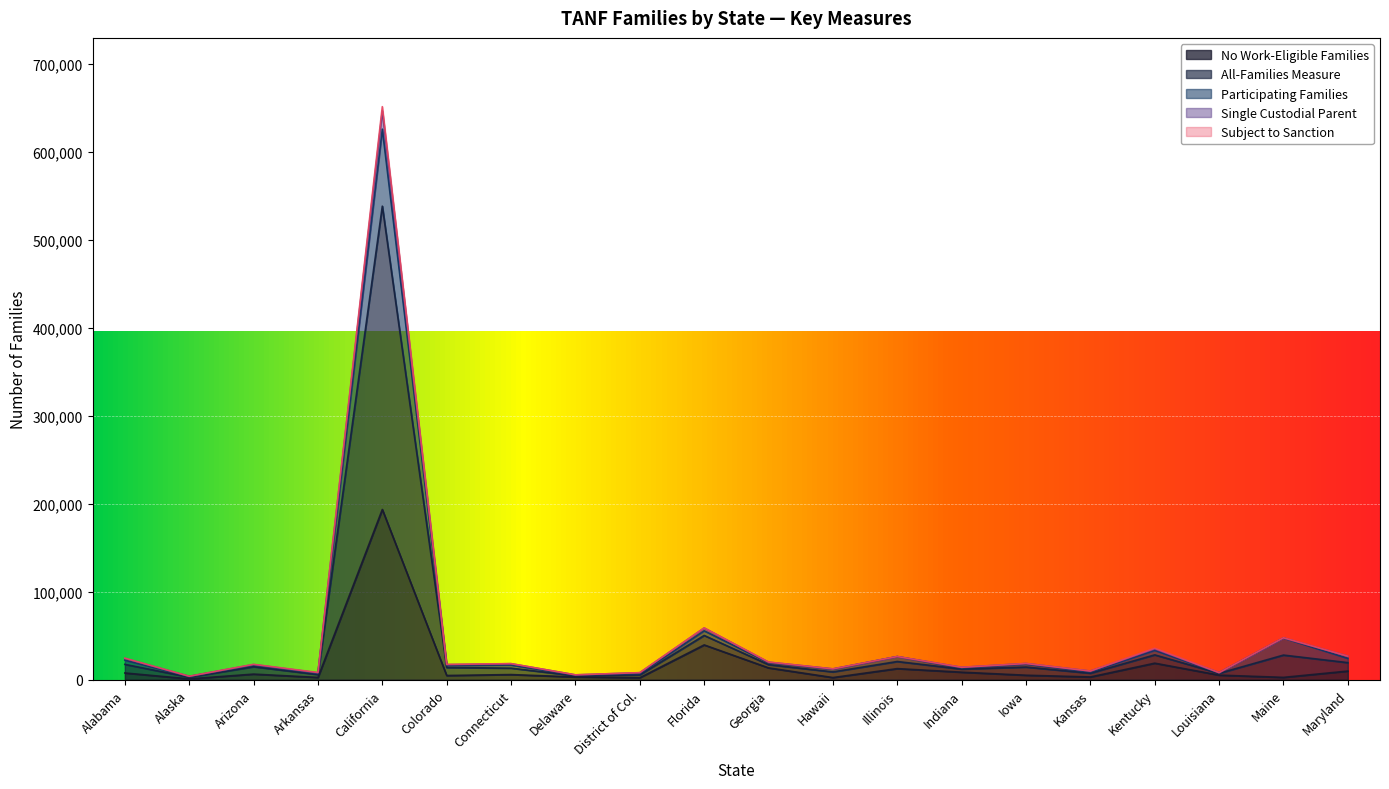

Which category has the lowest value in the Single Custodial Parent series?

Alaska